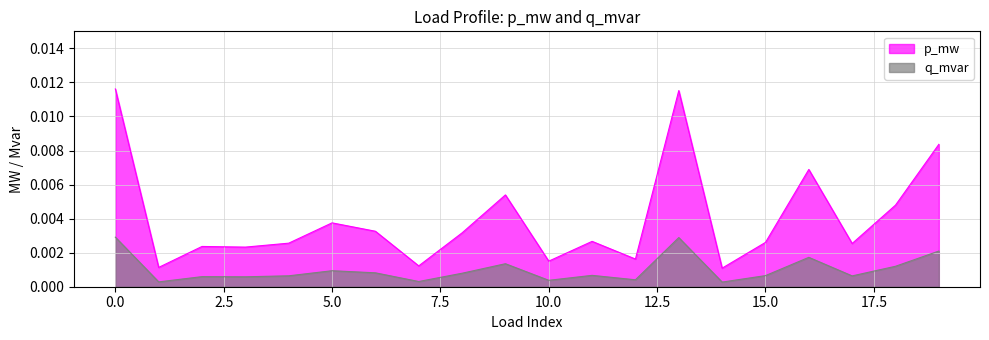

True or false: q_mvar has a value of 0.0 at 11.

True